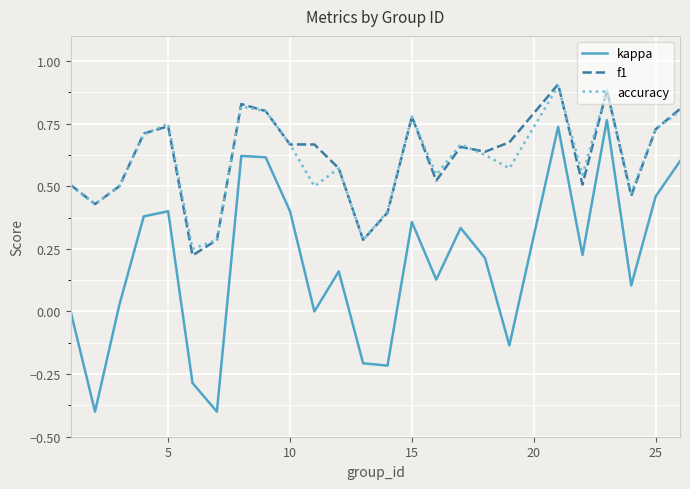

Which series has the largest range (max minus min)?

kappa